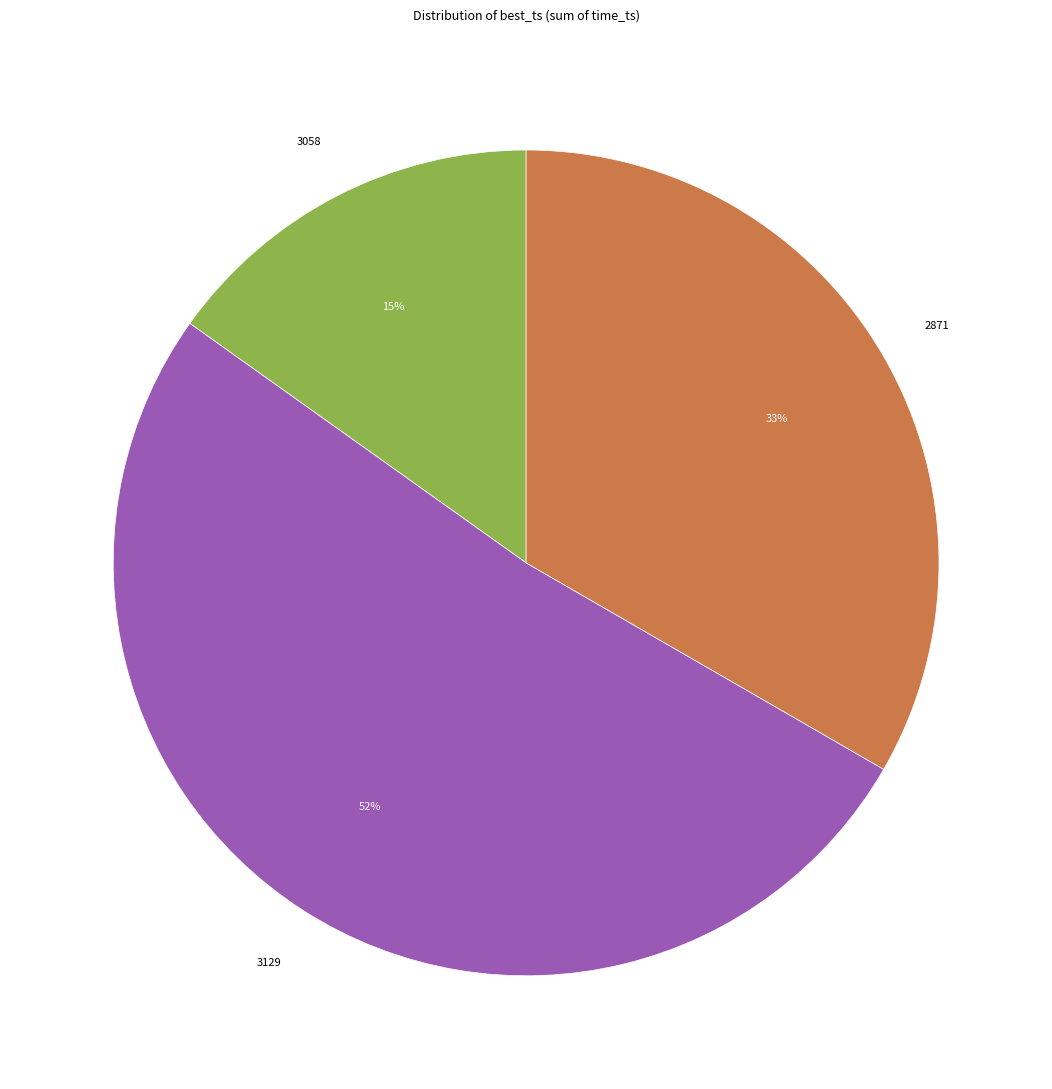

How many segments does this pie chart have?

3